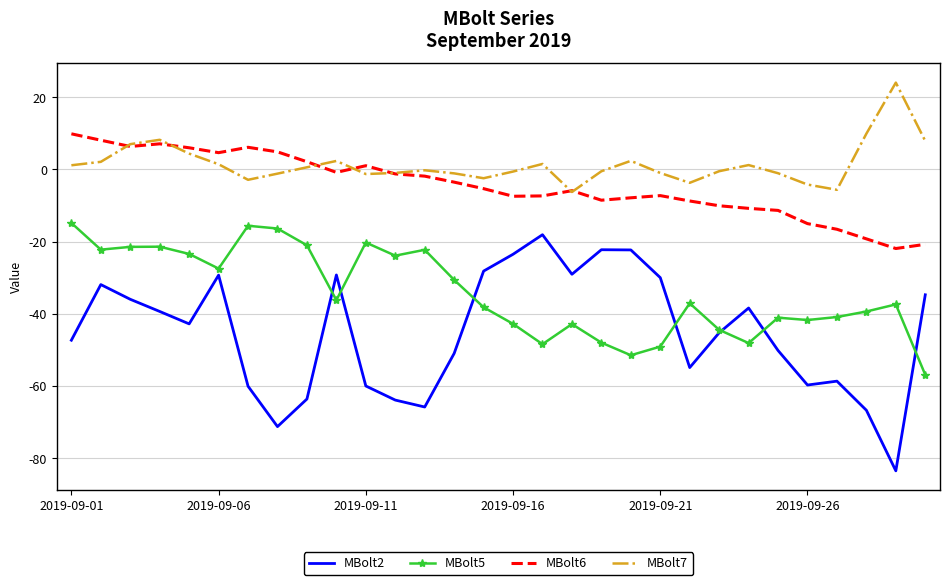

Which series has the largest range (max minus min)?

MBolt2